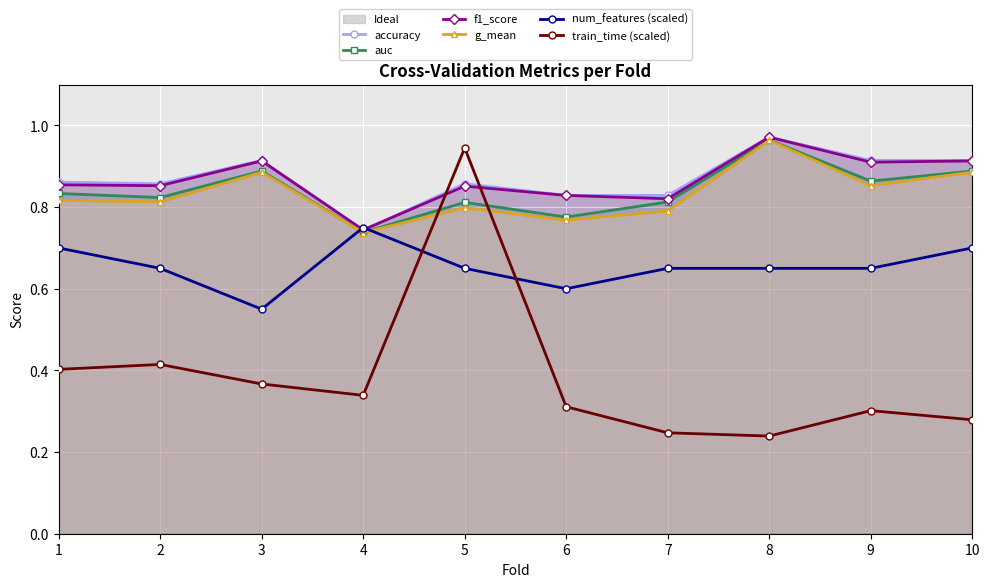

What is the smallest value displayed?

0.2